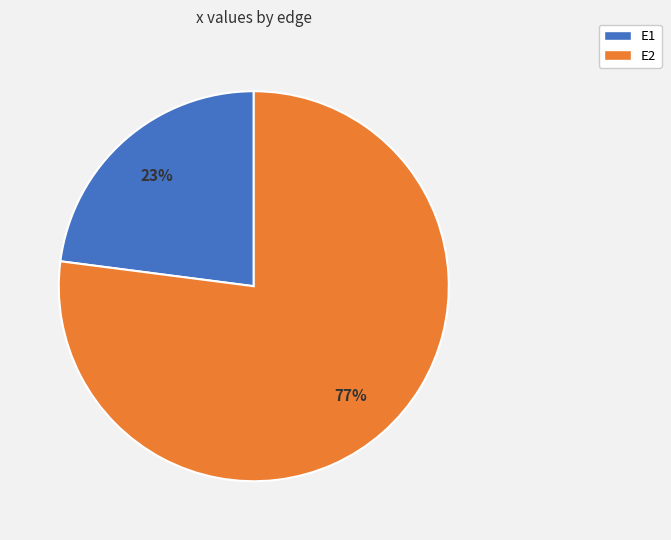

To the nearest percent, what percentage of the pie is E2?

77%